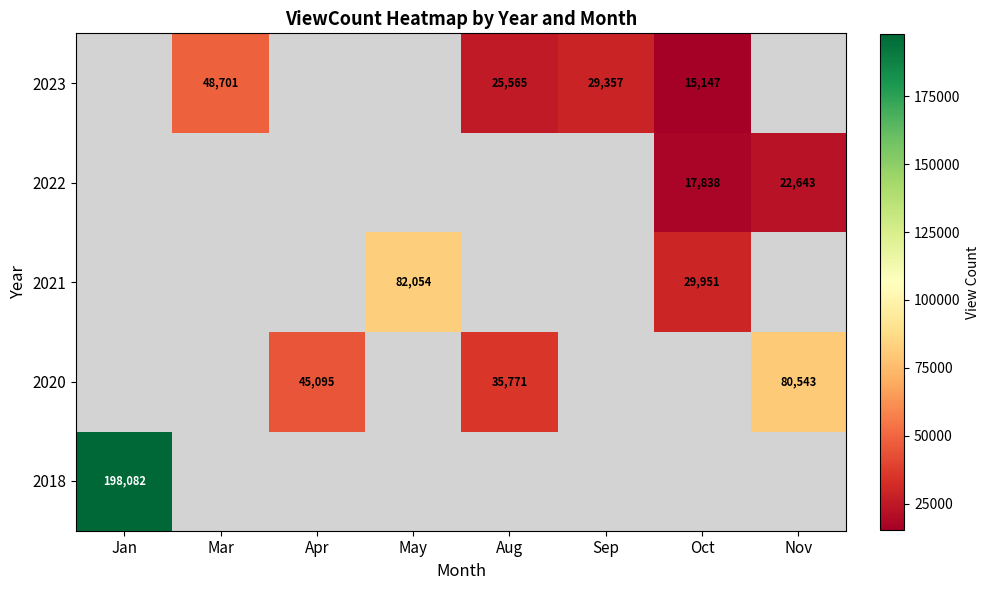

How many categories are shown in the chart?

8